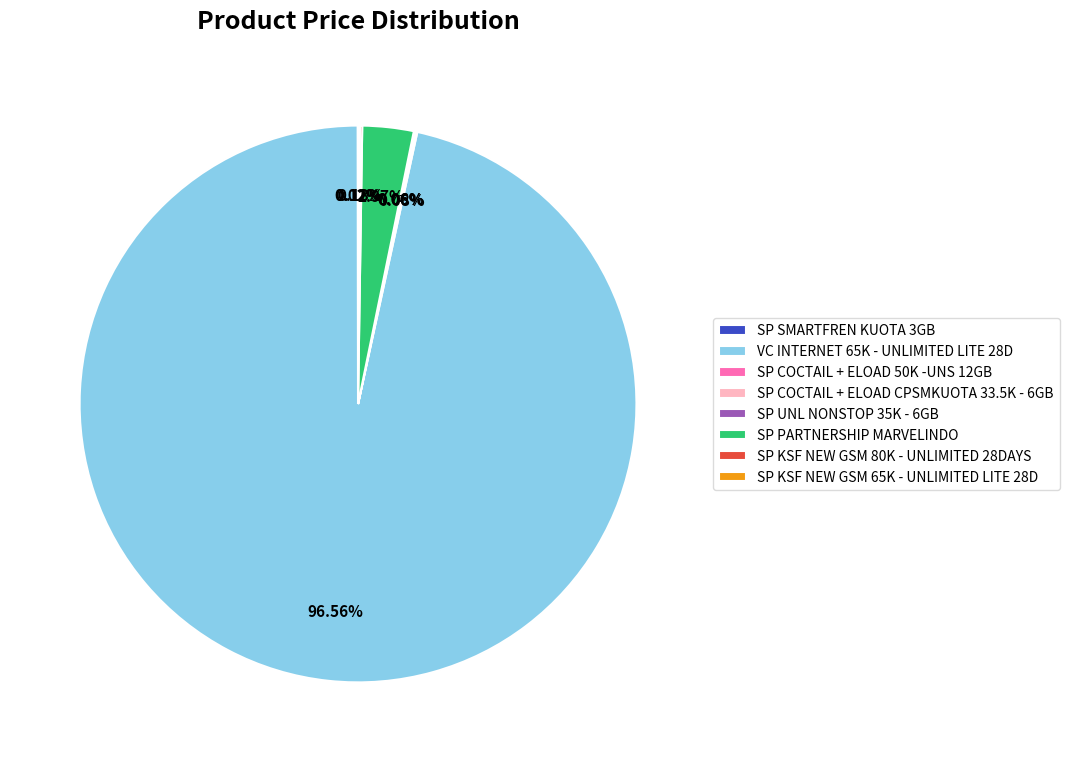

Does VC INTERNET 65K - UNLIMITED LITE 28D account for over 50% of the chart?

Yes